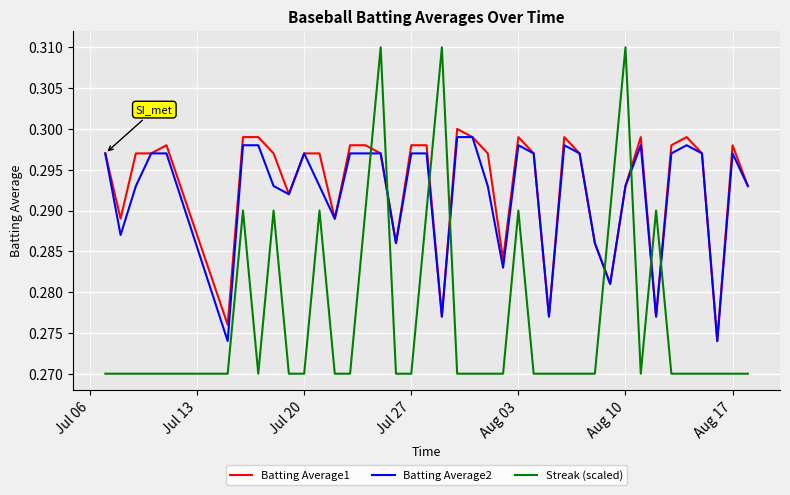

How many distinct data groups are displayed?

3